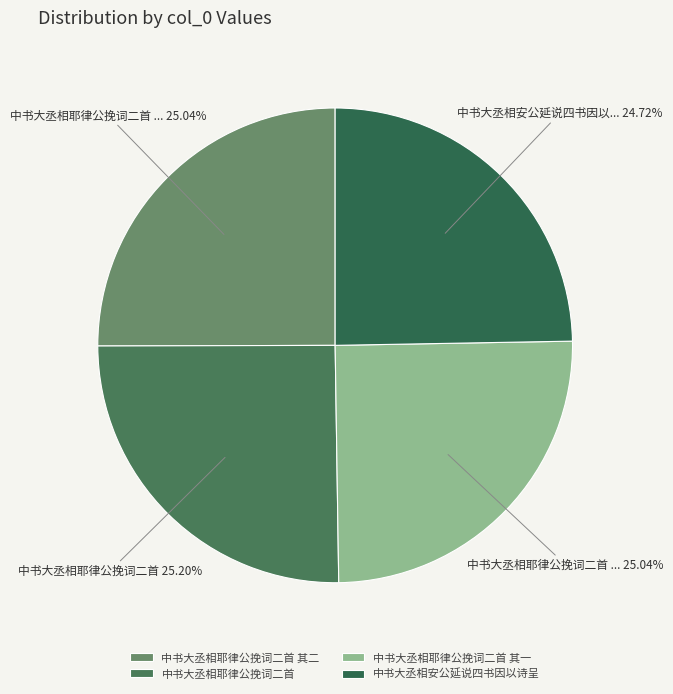

Between 中书大丞相耶律公挽词二首 其二 and 中书大丞相安公延说四书因以诗呈, which is larger?

中书大丞相耶律公挽词二首 其二